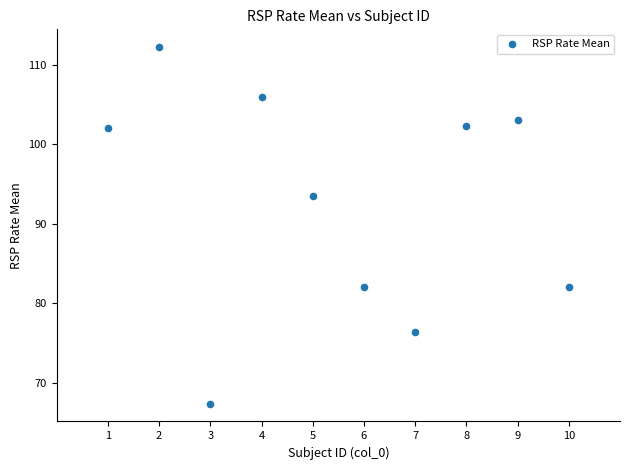

What is the average X value?

5.5